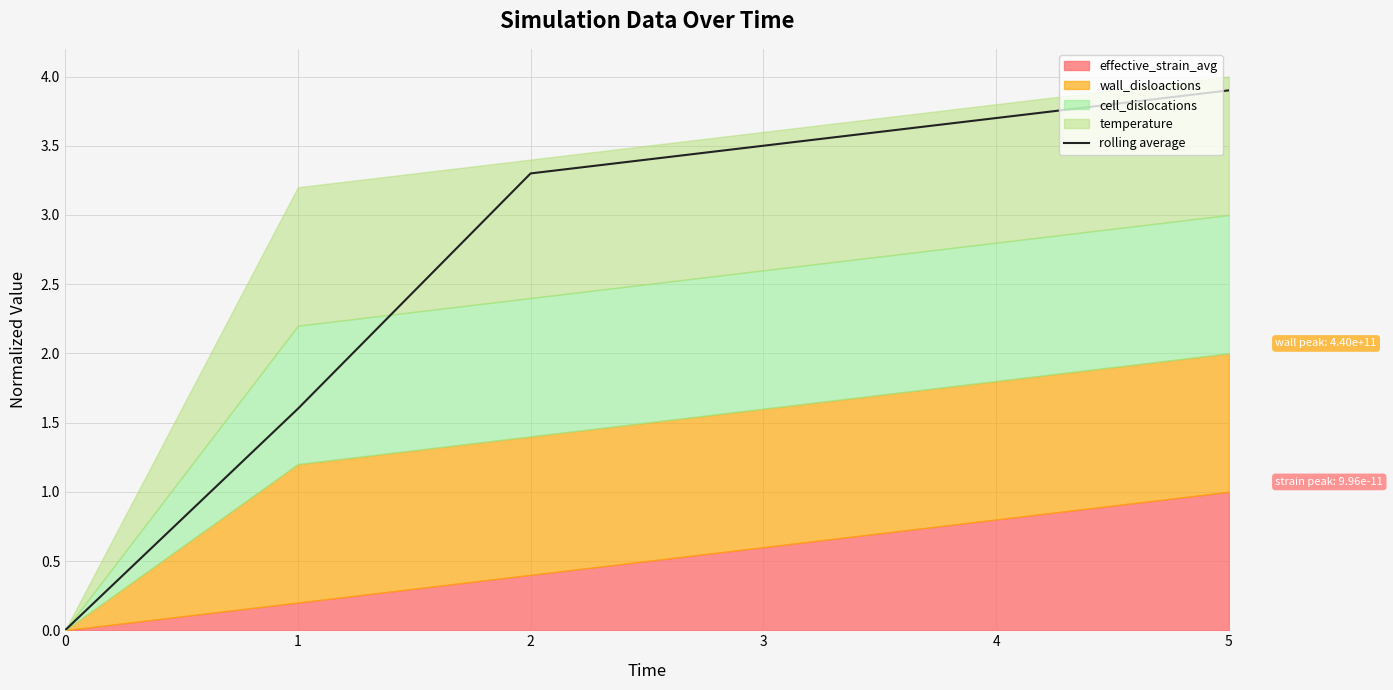

What is the change in value from 3 to 5?

+0.4